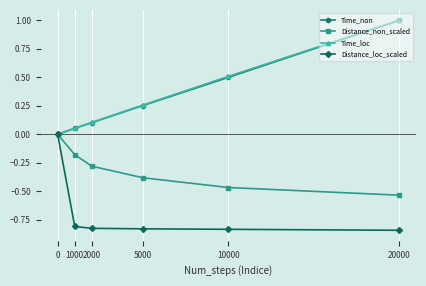

What are all the series names shown in the legend?

Time_non, Distance_non_scaled, Time_loc, Distance_loc_scaled